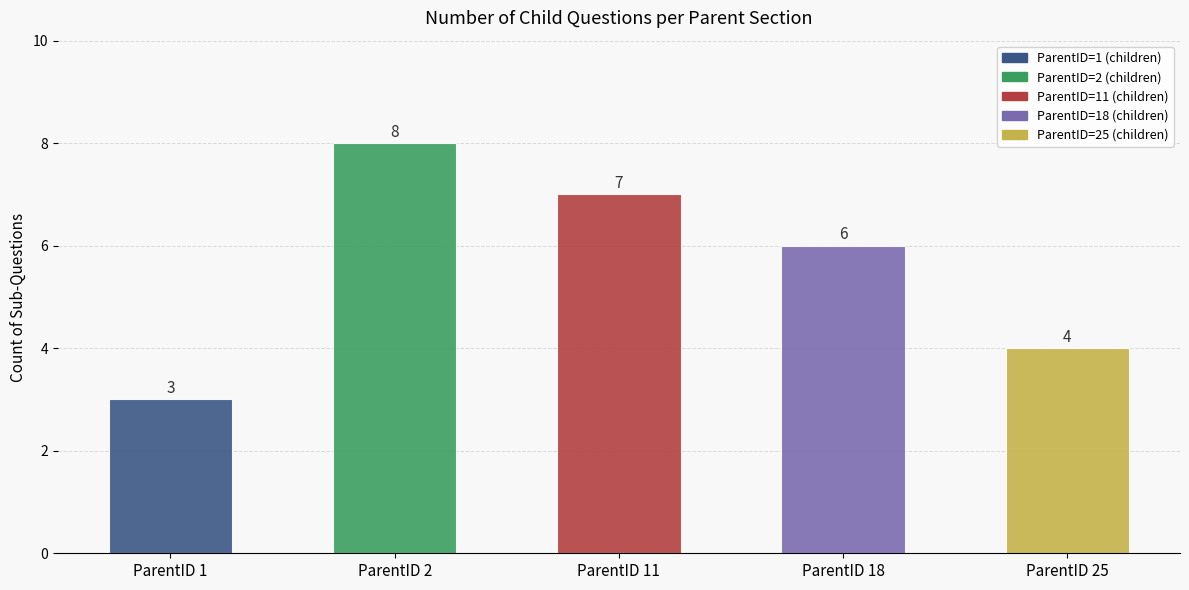

Read the value at ParentID 1.

3